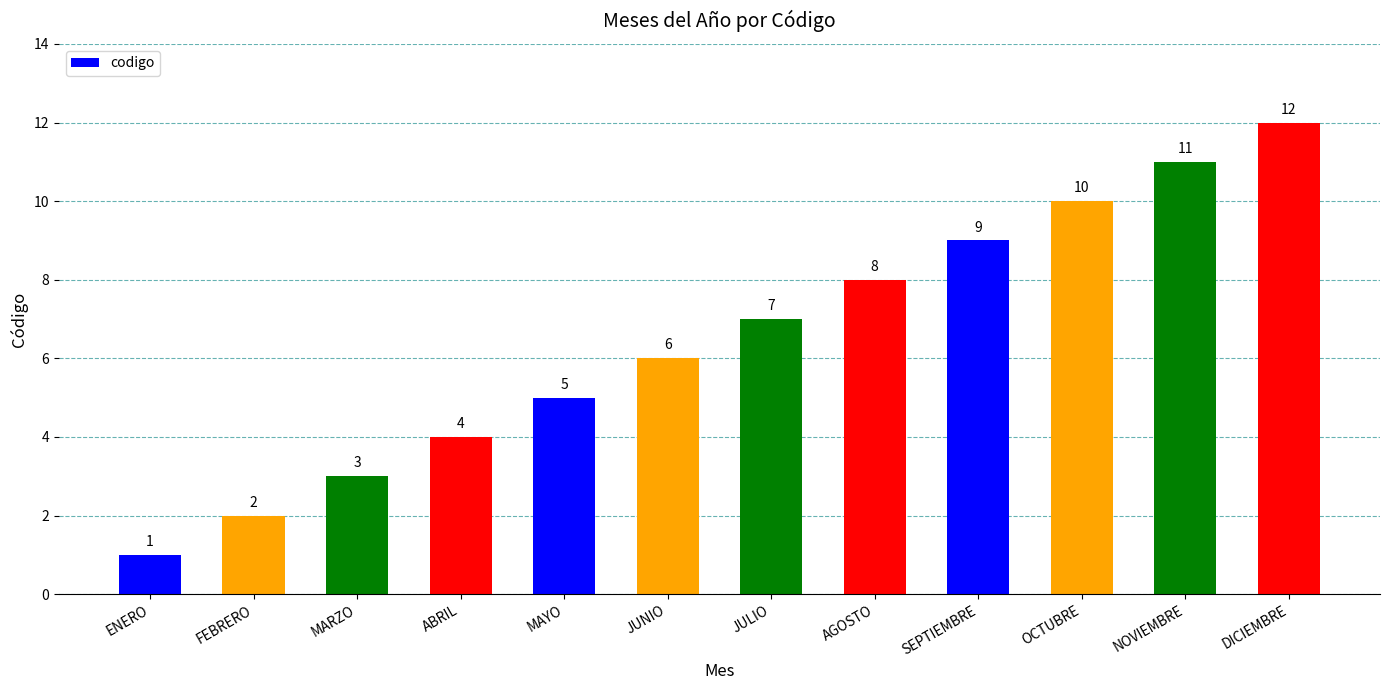

Approximately how many times larger is the value at JUNIO compared to ENERO?

6.0